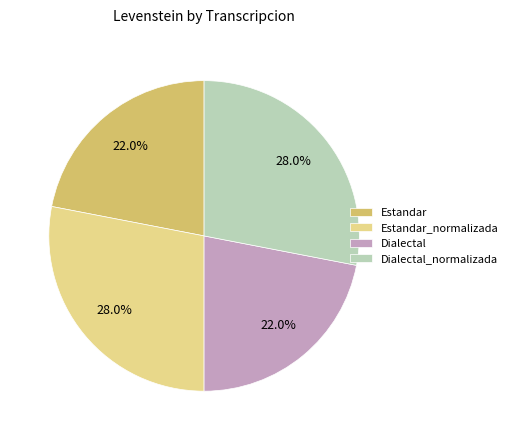

The Dialectal slice represents 22% of the pie. True or false?

True